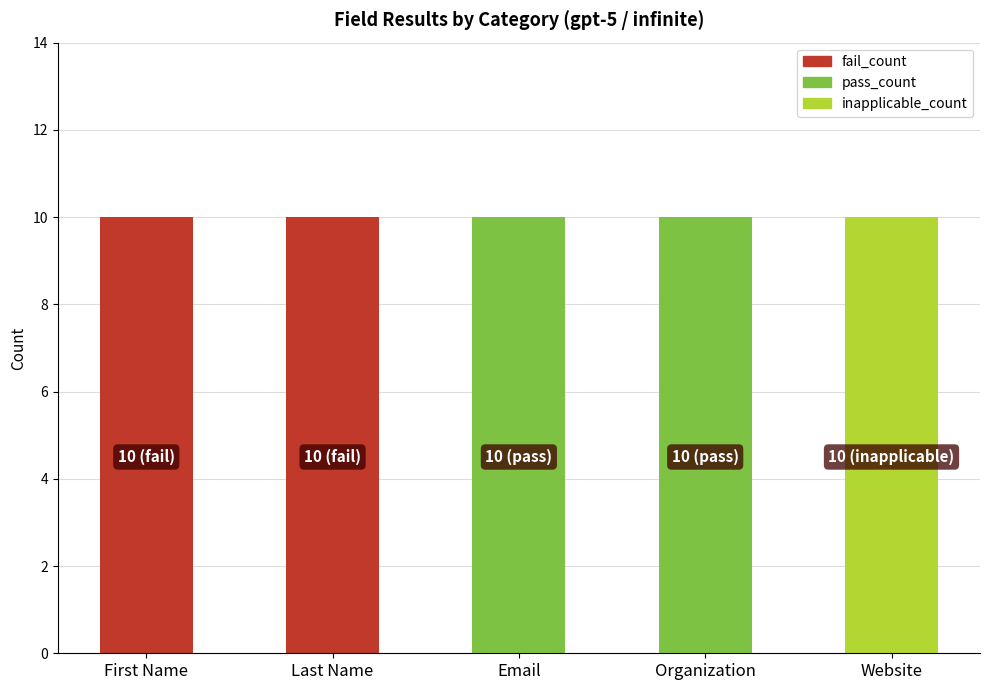

Is the value of inapplicable_count at Website greater than the value of pass_count at First Name?

Yes